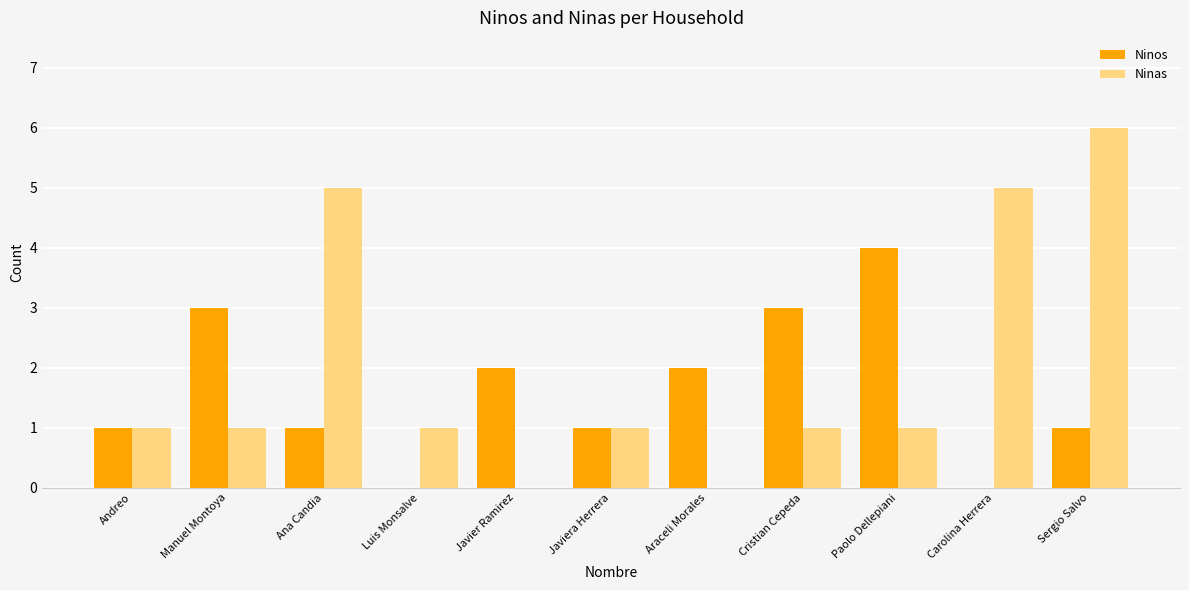

Reading left to right, list all the values displayed in this chart.

Ninos: 1	3	1	0	2	1	2	3	4	0	1
Ninas: 1	1	5	1	0	1	0	1	1	5	6